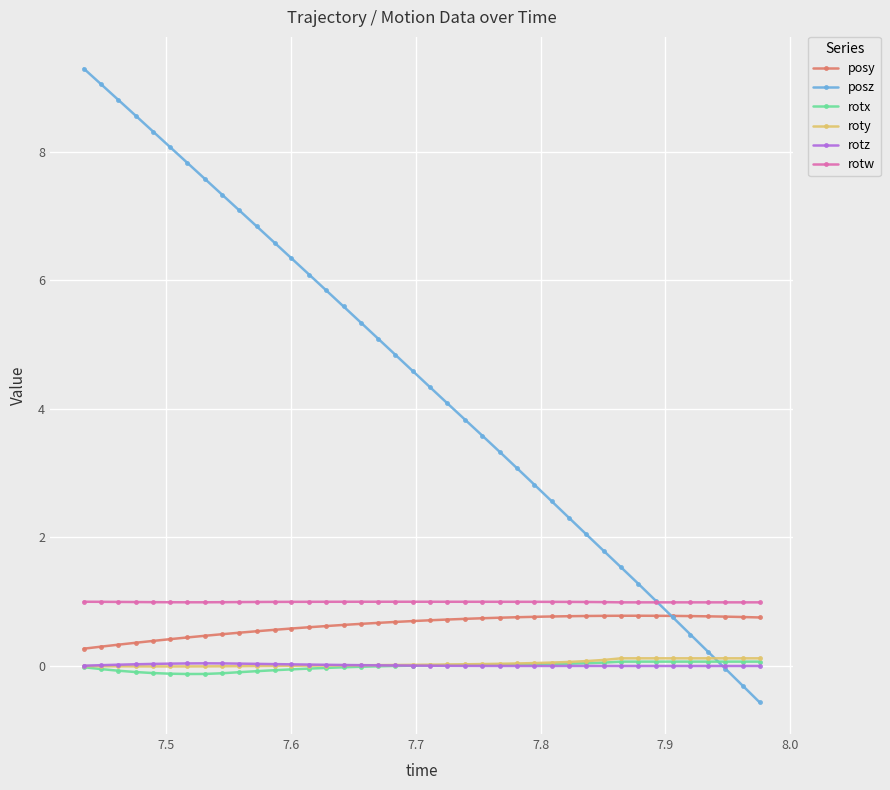

True or false: rotw and rotz cross at least once.

False